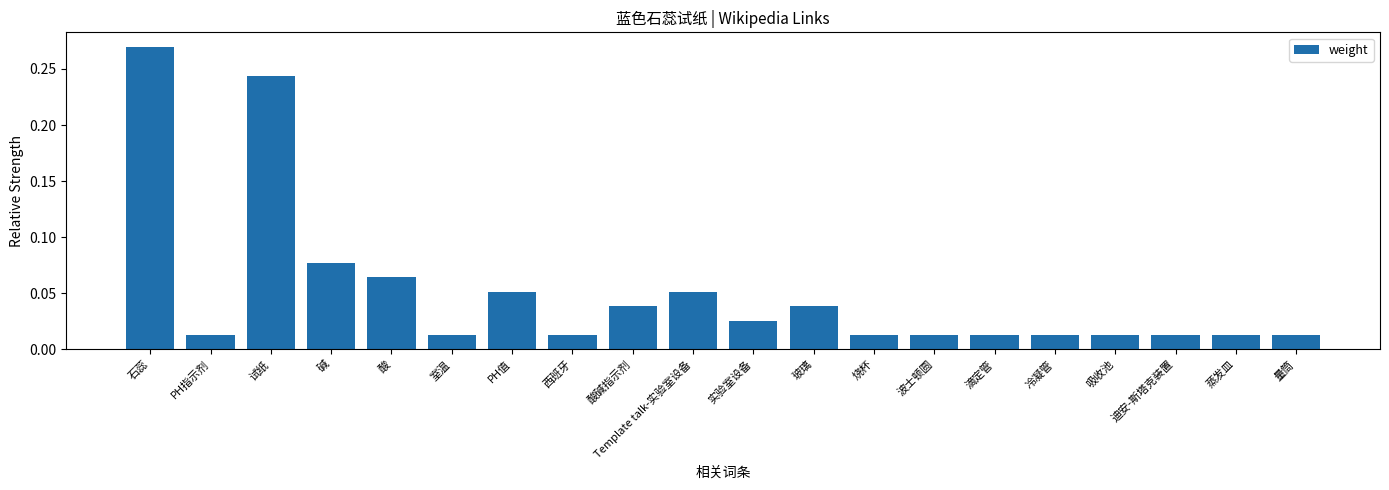

Is it true that the value at PH值 is 0.0?

False